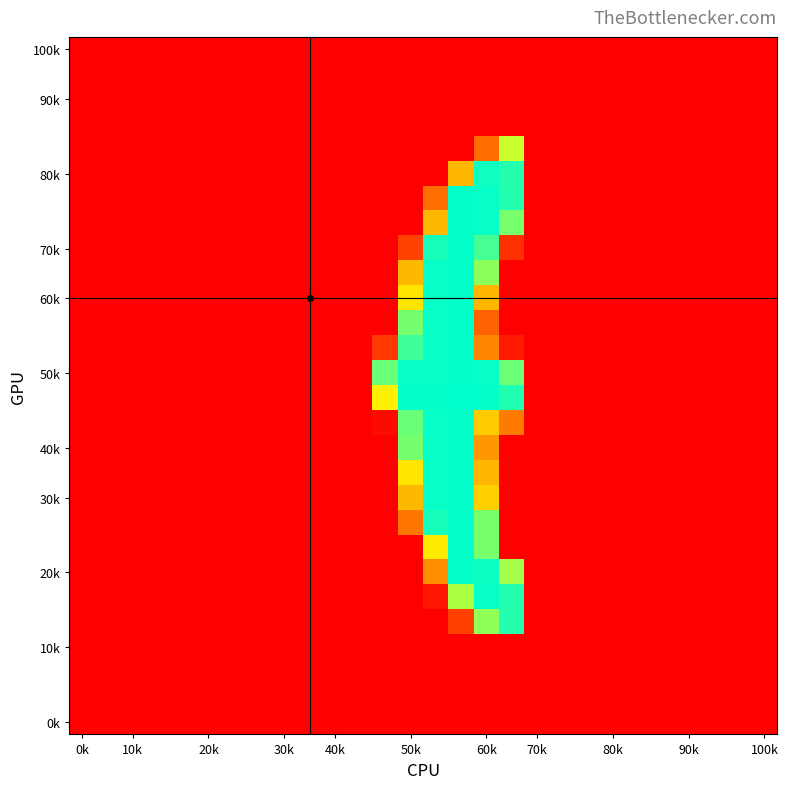

What is the maximum value shown in the chart?

255